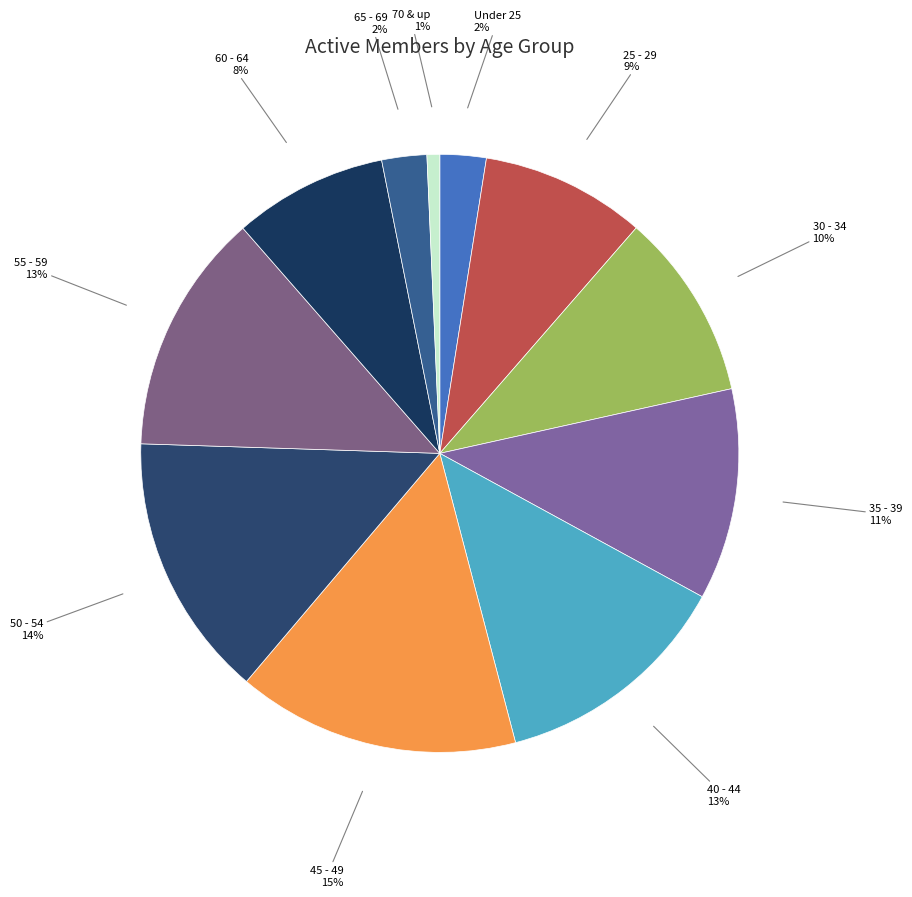

Which slice is the smallest?

70 & up